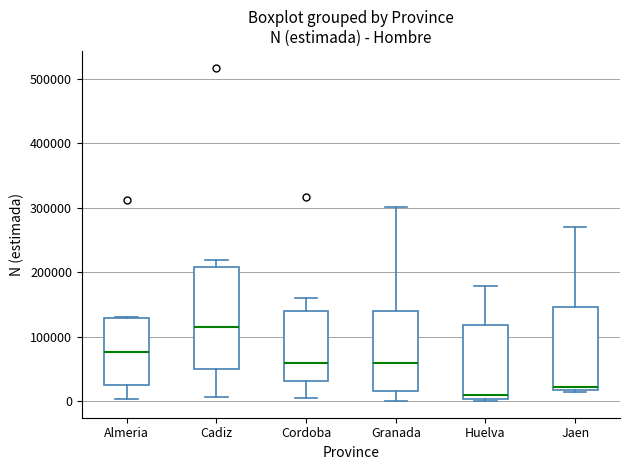

Comparing the boxes themselves (not the whiskers), which one is the tallest?

Cadiz